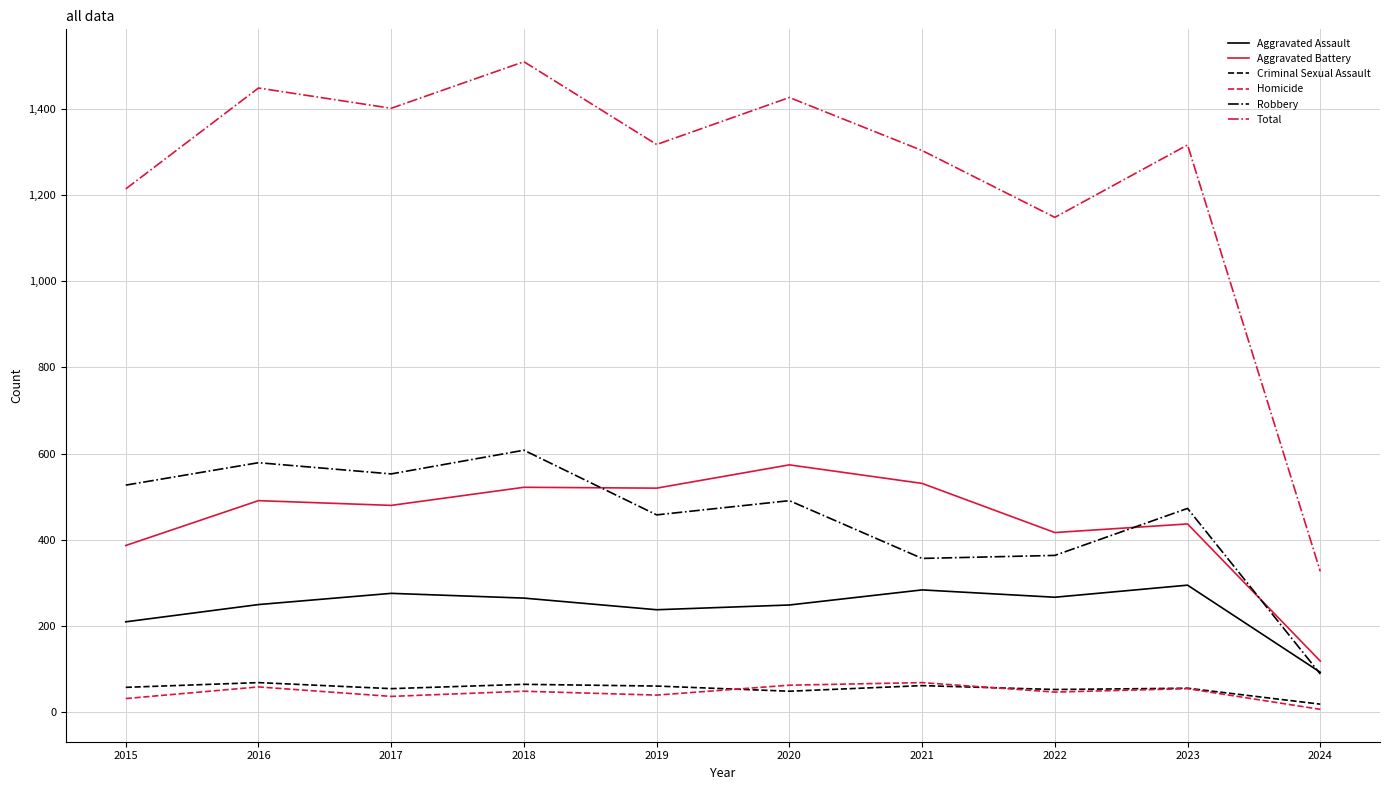

Which series has the widest spread of values?

Total